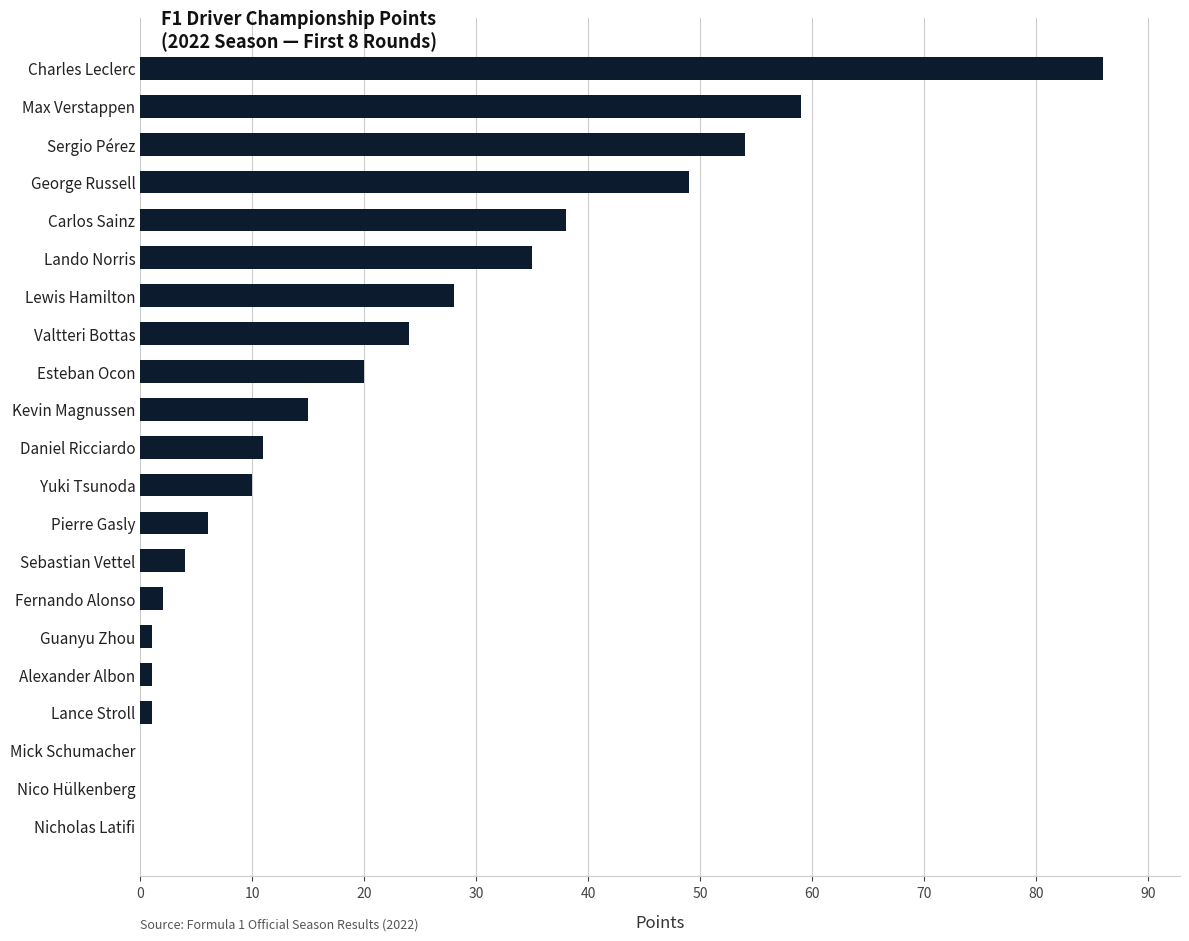

What is the change in value from Sergio Pérez to Kevin Magnussen?

-39